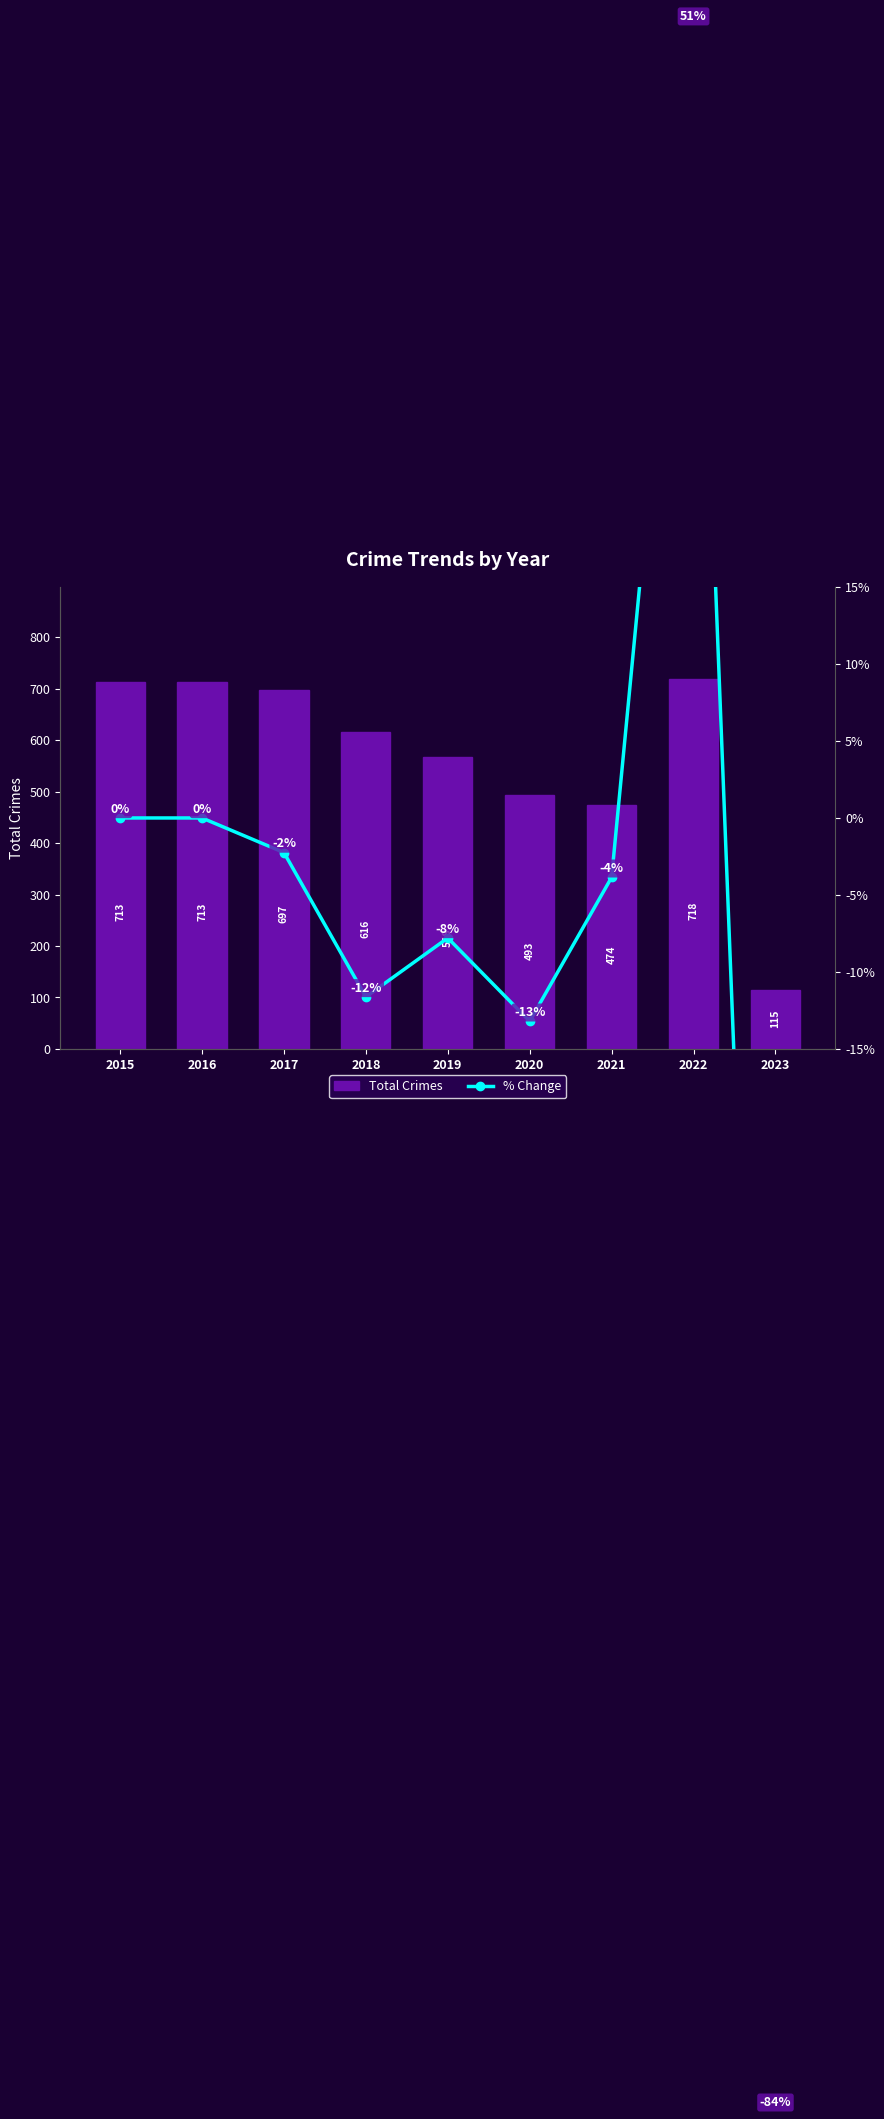

What is the average value of the Total Crimes series?

567